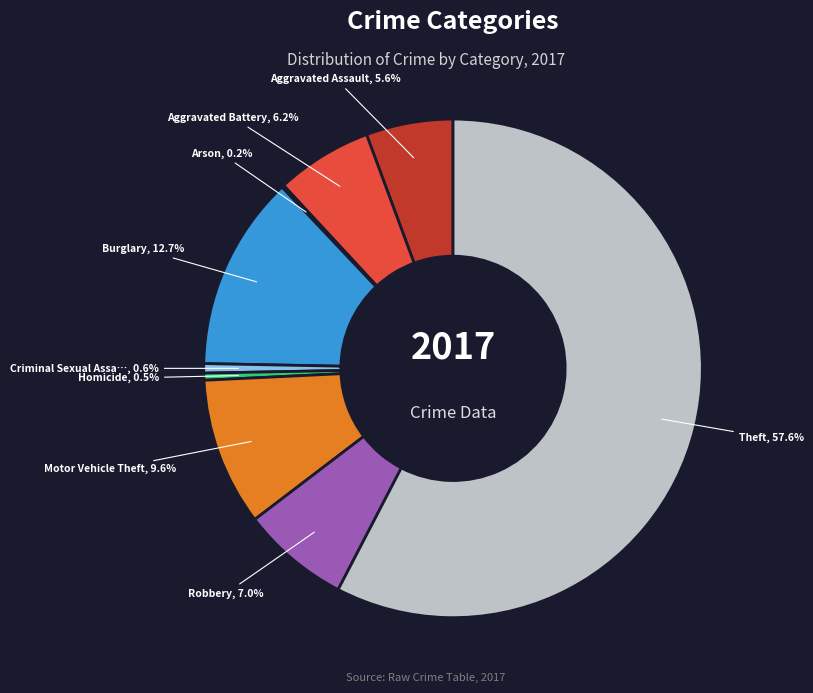

Is there a majority slice in this chart?

Yes